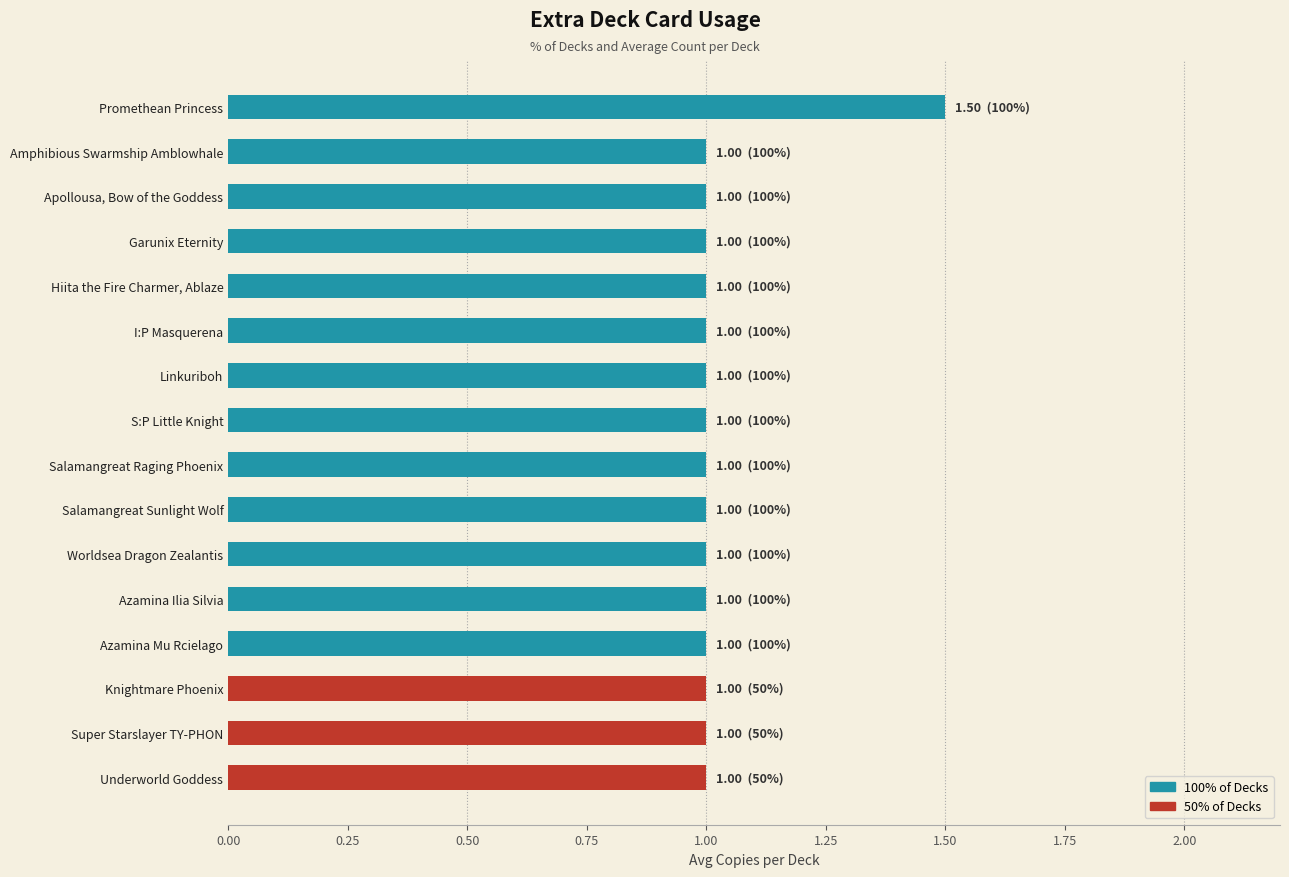

What is the label of the 9th bar from the bottom?

S:P Little Knight